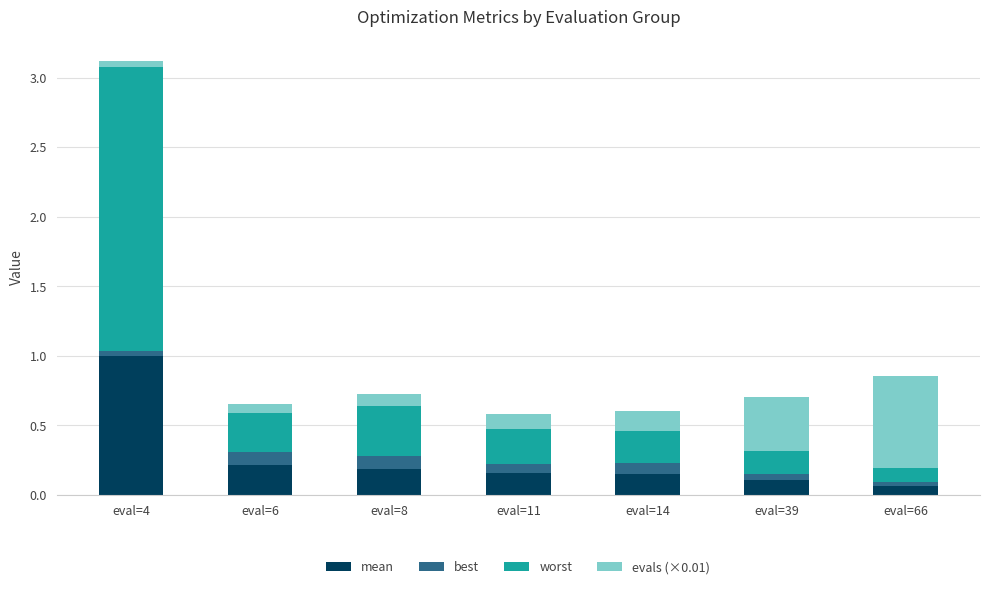

At which label does mean reach its peak?

eval=4